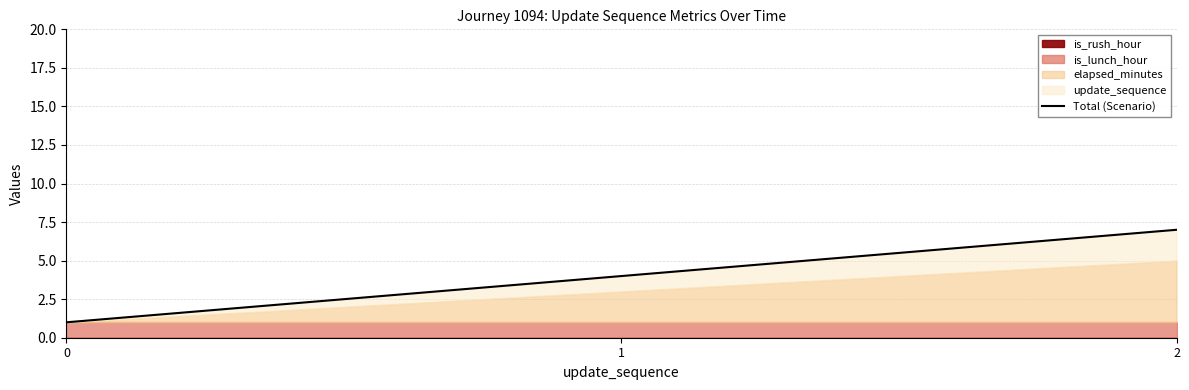

Reading left to right, transcribe all the data shown in this chart.

0=1	1=4	2=7